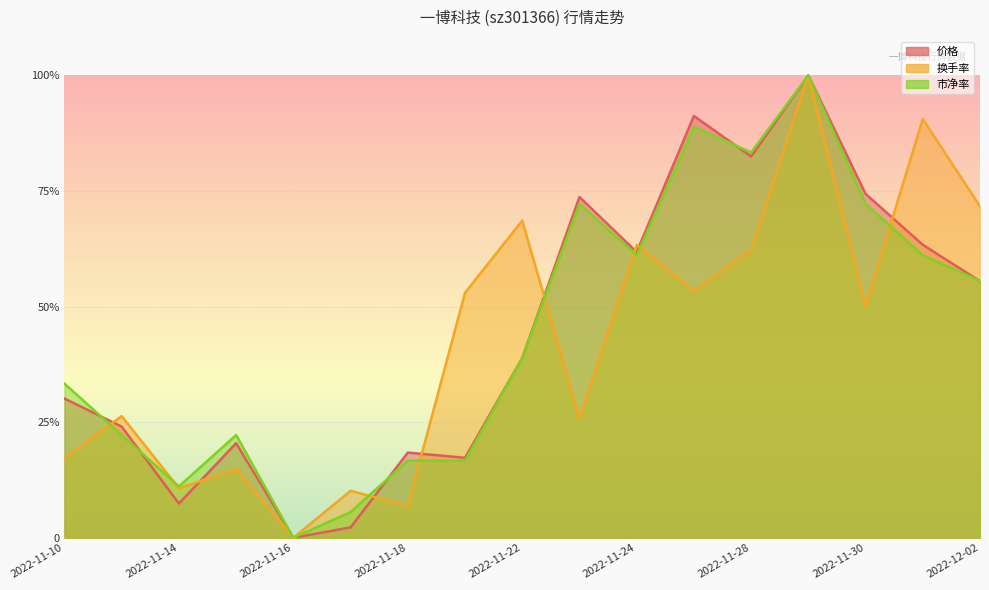

How many positive values does the 市净率 series have?

16